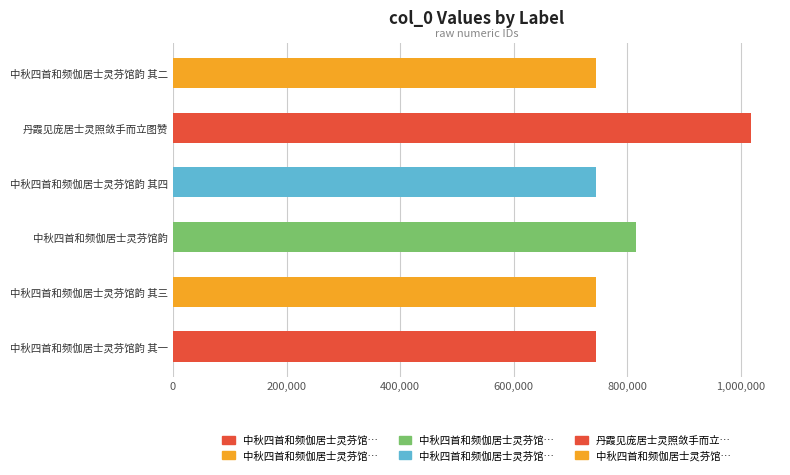

What is the sum of all values?

4812692